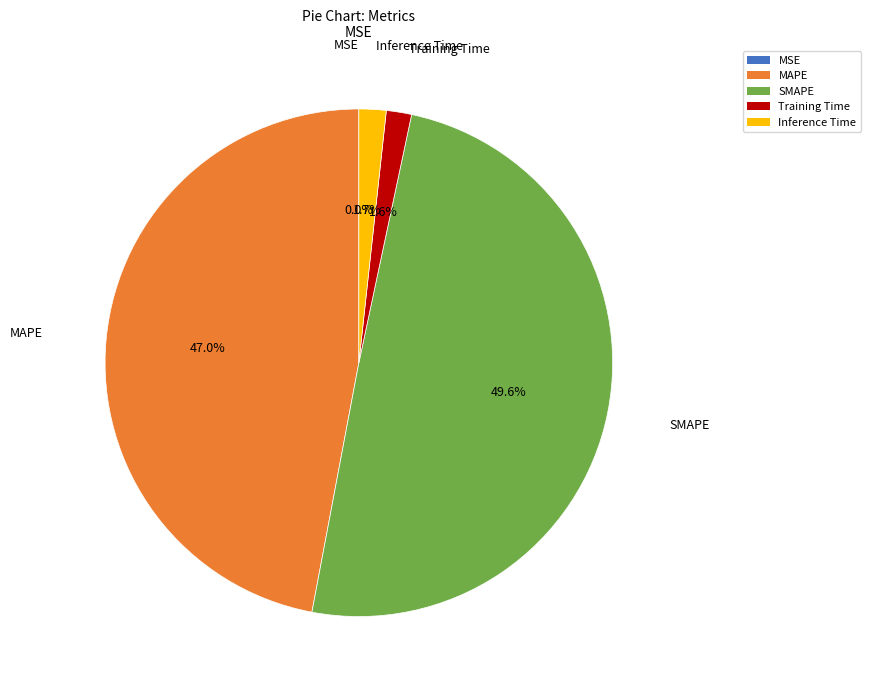

Between Inference Time and SMAPE, which is larger?

SMAPE